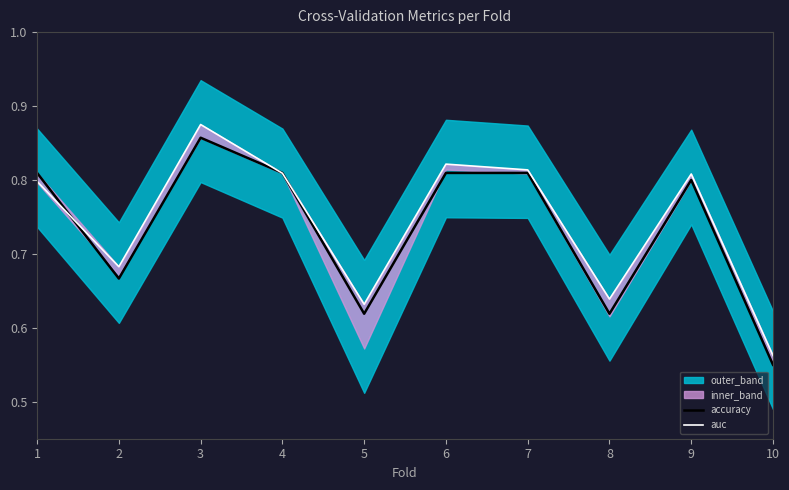

At 2, list the series in order from smallest to largest.

accuracy, auc